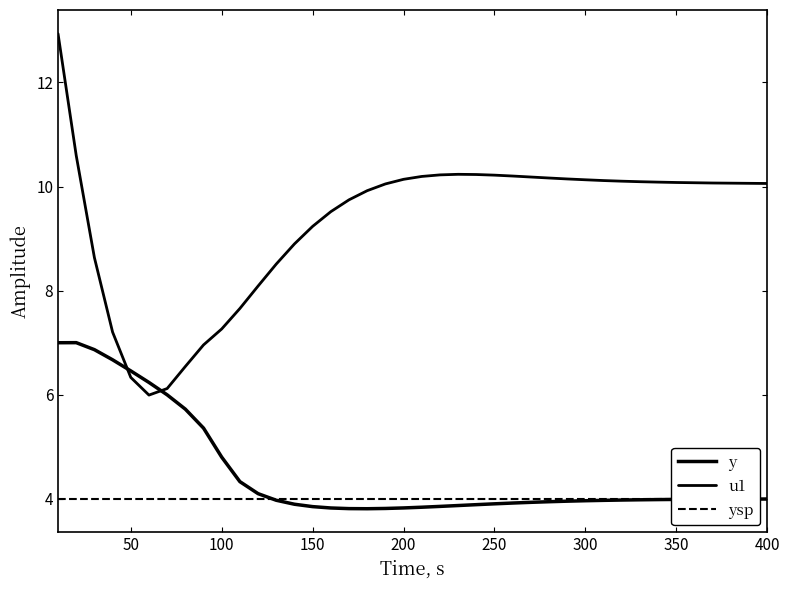

What position from the left is 350?

35